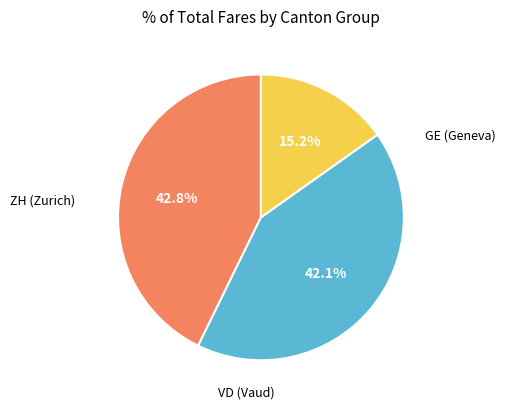

Is there any slice that represents more than half of the pie?

No